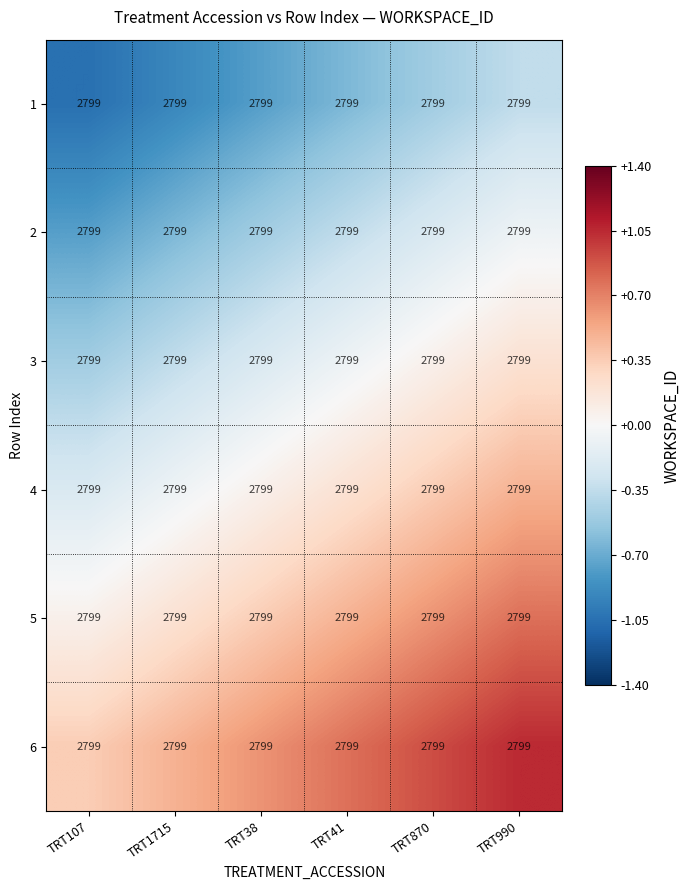

The row_3 series shows 995.9 at TRT38. True or false?

False